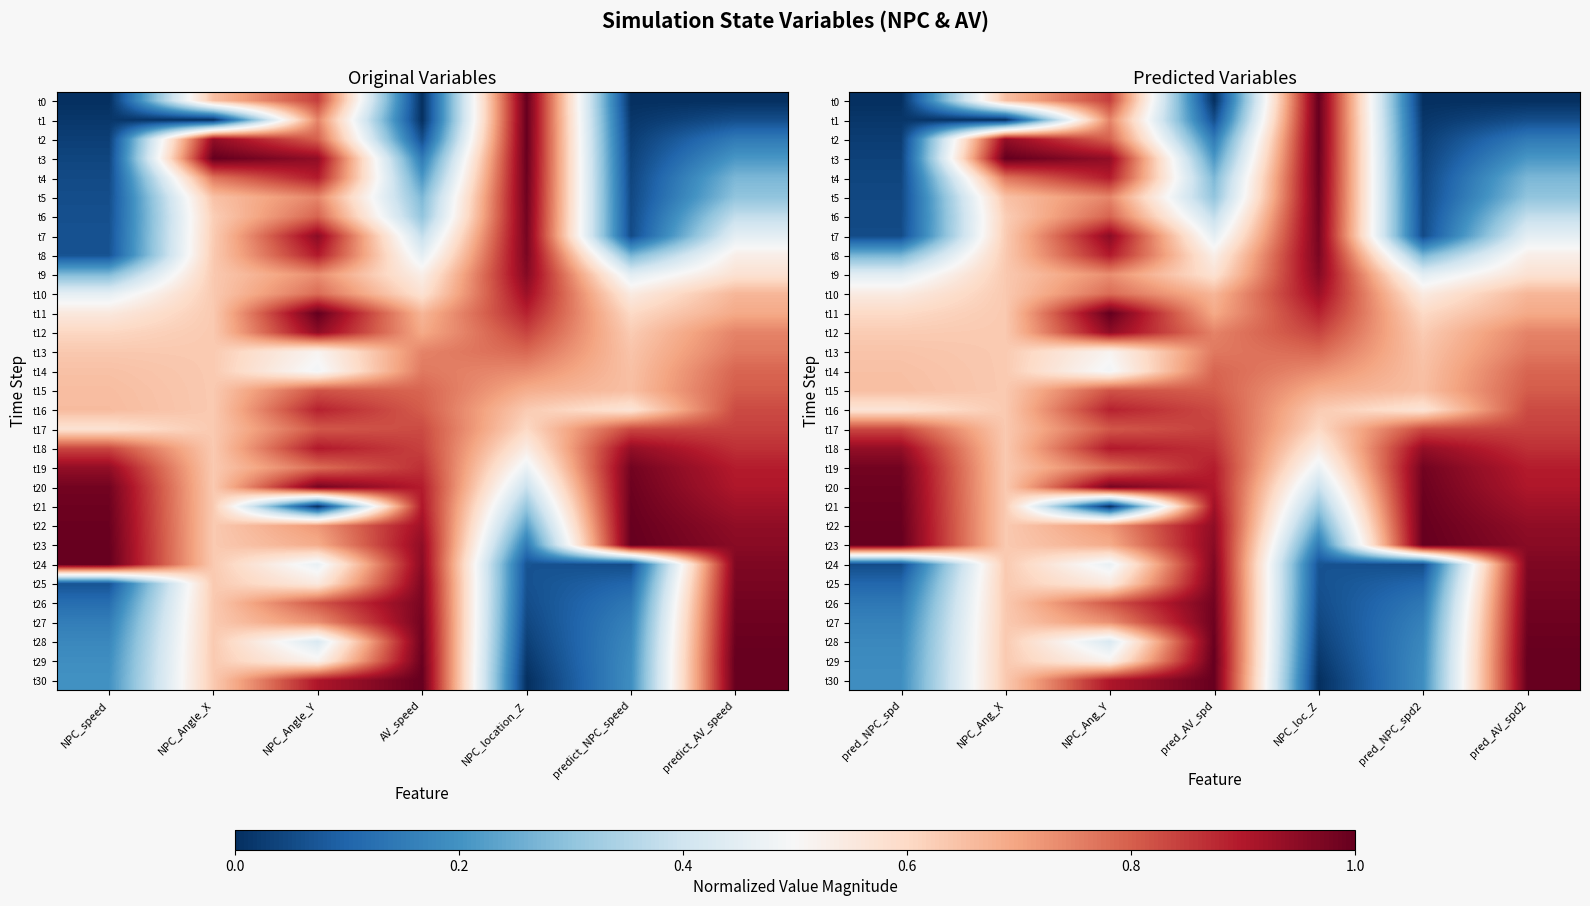

Rank the series at pred_AV_spd2 from lowest to highest value.

t0, t1, t2, t3, t4, t5, t6, t7, t8, t9, t10, t11, t12, t13, t14, t15, t16, t17, t18, t19, t20, t21, t22, t23, t24, t25, t26, t27, t28, t30, t29